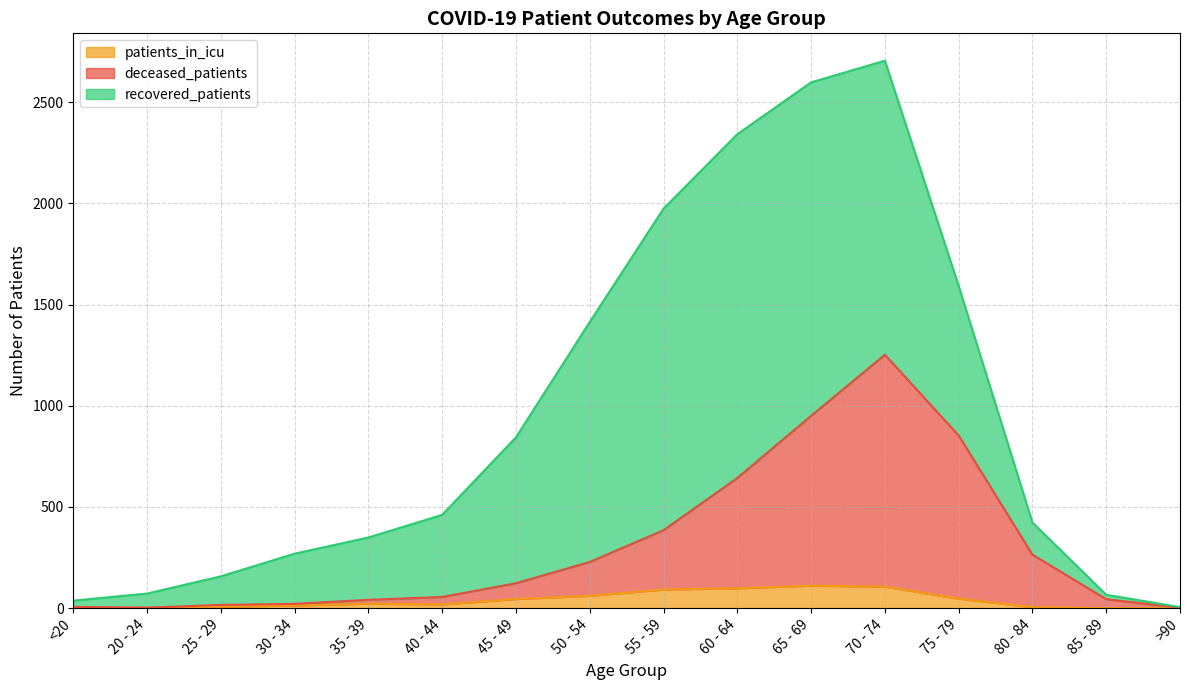

What is the maximum value for patients_in_icu?

111